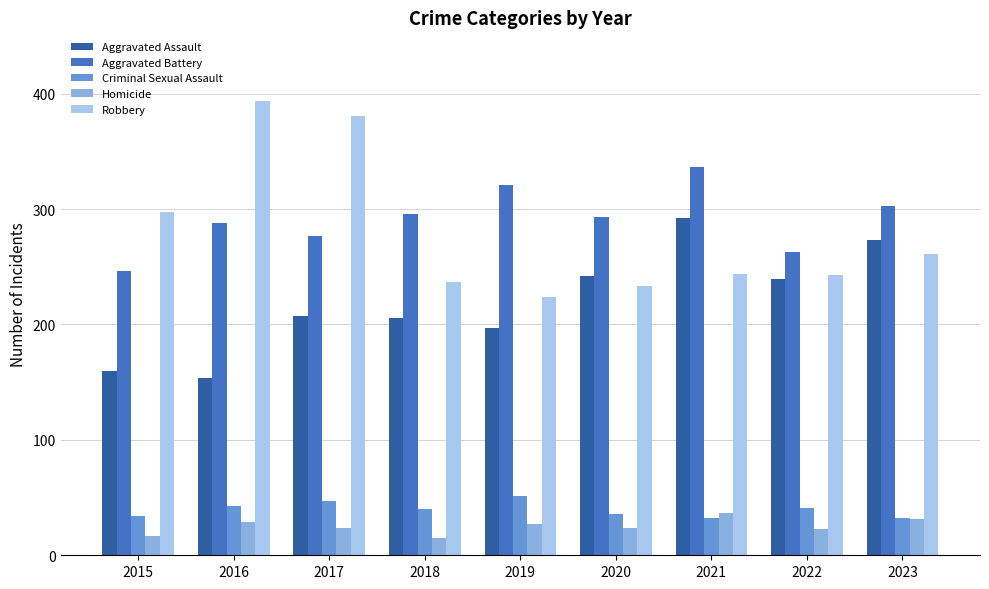

How many bars are there in each group?

5